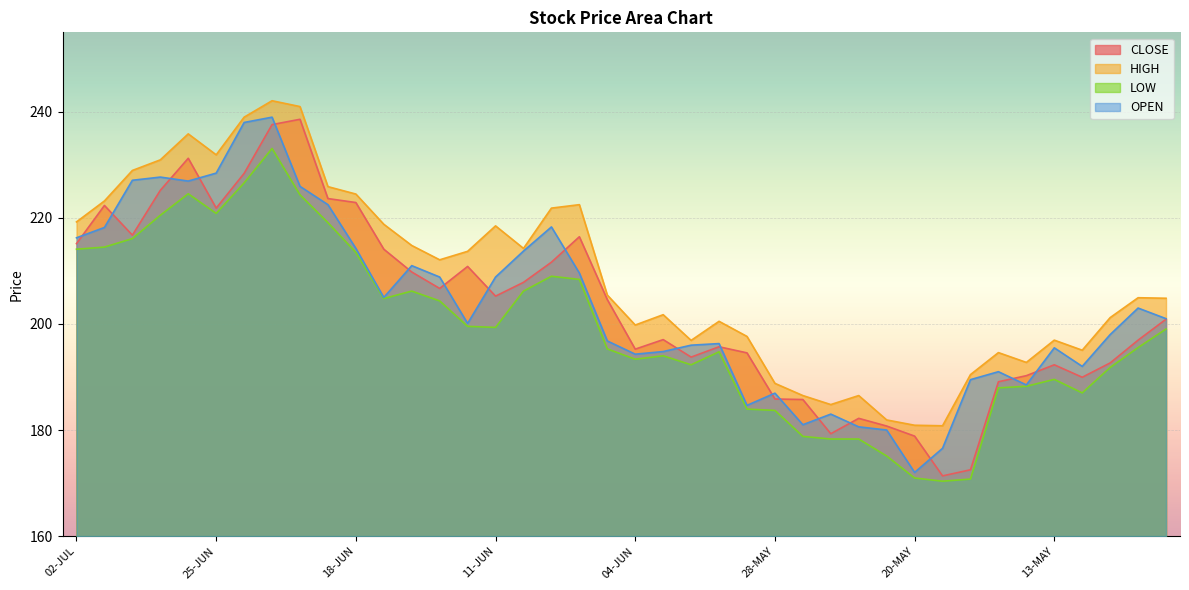

Which category has the highest value in the CLOSE series?

22-JUN